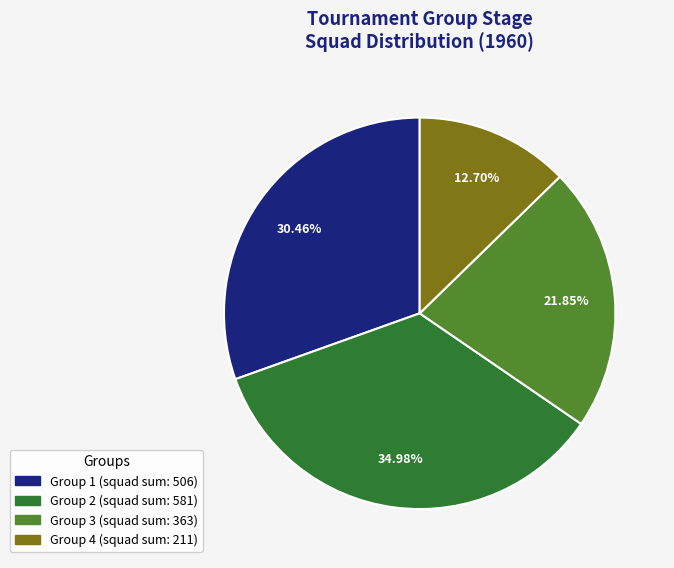

Count the number of slices in the pie.

4